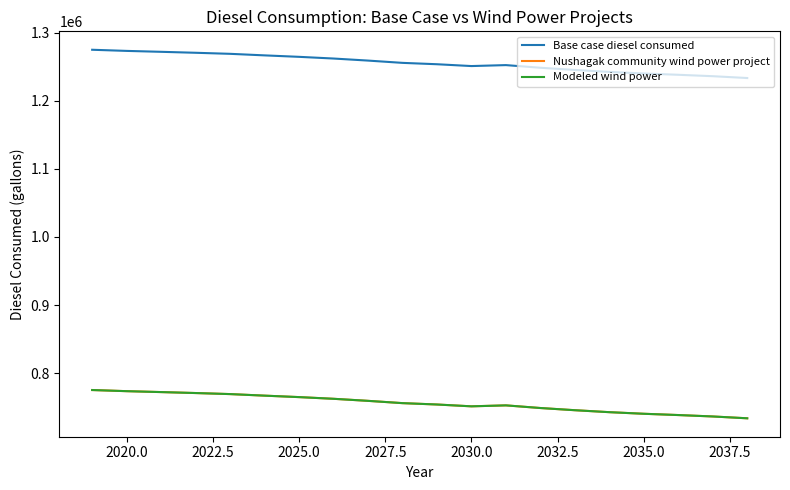

Reading left to right, list all the values displayed in this chart.

Base case diesel consumed: 1274819.5	1273143.4	1271802.4	1270394.4	1268852.4	1266572.8	1264427.3	1261946.6	1258929.5	1255577.2	1253565.8	1250884.0	1252291.9	1248403.2	1245185.0	1242302.0	1239955.4	1238078.1	1235999.7	1233317.8
Nushagak community wind power project: 775248.8	773572.7	772231.8	770823.8	769281.7	767002.1	764856.7	762375.9	759358.8	756006.5	753995.1	751313.3	752721.3	748832.6	745614.3	742731.4	740384.7	738507.4	736429.0	733747.1
Modeled wind power: 775248.8	773572.7	772231.8	770823.8	769281.7	767002.1	764856.7	762375.9	759358.8	756006.5	753995.1	751313.3	752721.3	748832.6	745614.3	742731.4	740384.7	738507.4	736429.0	733747.1